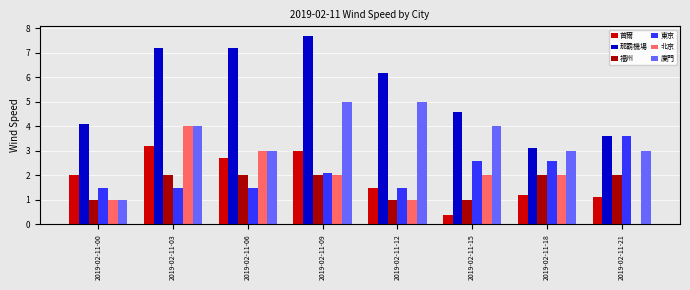

Reading right to left, transcribe all the data shown in this chart.

首爾: 2019-02-11-21=1.1	2019-02-11-18=1.2	2019-02-11-15=0.4	2019-02-11-12=1.5	2019-02-11-09=3.0	2019-02-11-06=2.7	2019-02-11-03=3.2	2019-02-11-00=2.0
那霸機場: 2019-02-11-21=3.6	2019-02-11-18=3.1	2019-02-11-15=4.6	2019-02-11-12=6.2	2019-02-11-09=7.7	2019-02-11-06=7.2	2019-02-11-03=7.2	2019-02-11-00=4.1
福州: 2019-02-11-21=2.0	2019-02-11-18=2.0	2019-02-11-15=1.0	2019-02-11-12=1.0	2019-02-11-09=2.0	2019-02-11-06=2.0	2019-02-11-03=2.0	2019-02-11-00=1.0
東京: 2019-02-11-21=3.6	2019-02-11-18=2.6	2019-02-11-15=2.6	2019-02-11-12=1.5	2019-02-11-09=2.1	2019-02-11-06=1.5	2019-02-11-03=1.5	2019-02-11-00=1.5
北京: 2019-02-11-21=0.0	2019-02-11-18=2.0	2019-02-11-15=2.0	2019-02-11-12=1.0	2019-02-11-09=2.0	2019-02-11-06=3.0	2019-02-11-03=4.0	2019-02-11-00=1.0
廈門: 2019-02-11-21=3.0	2019-02-11-18=3.0	2019-02-11-15=4.0	2019-02-11-12=5.0	2019-02-11-09=5.0	2019-02-11-06=3.0	2019-02-11-03=4.0	2019-02-11-00=1.0